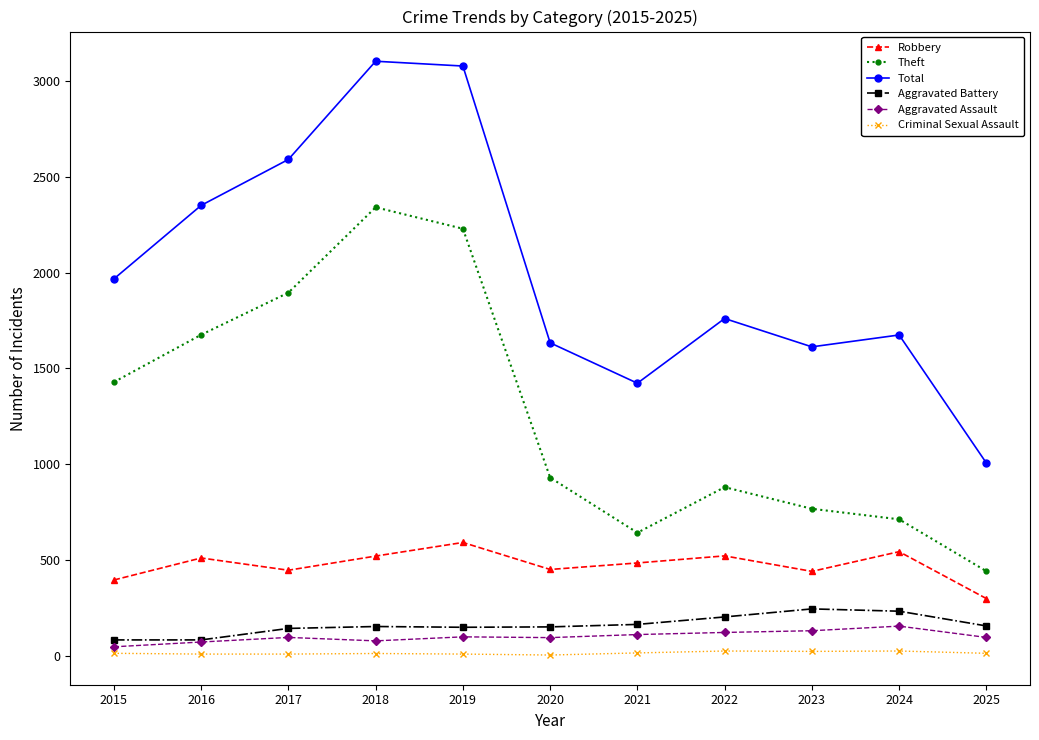

What are all the series names shown in the legend?

Robbery, Theft, Total, Aggravated Battery, Aggravated Assault, Criminal Sexual Assault